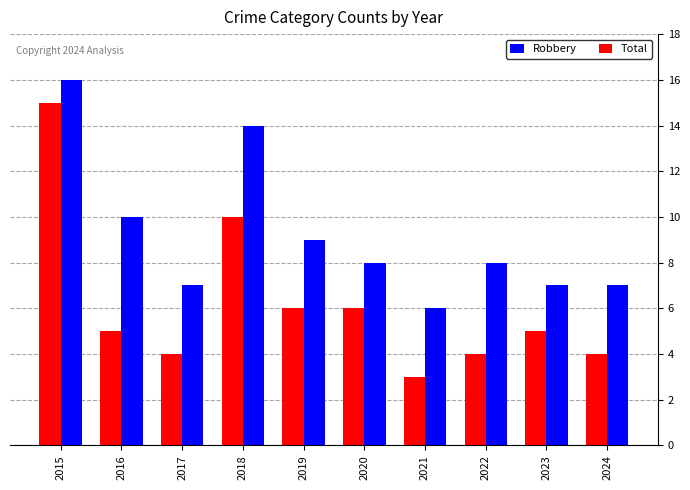

What value does the Robbery series have at 2019, to the nearest 5?

5